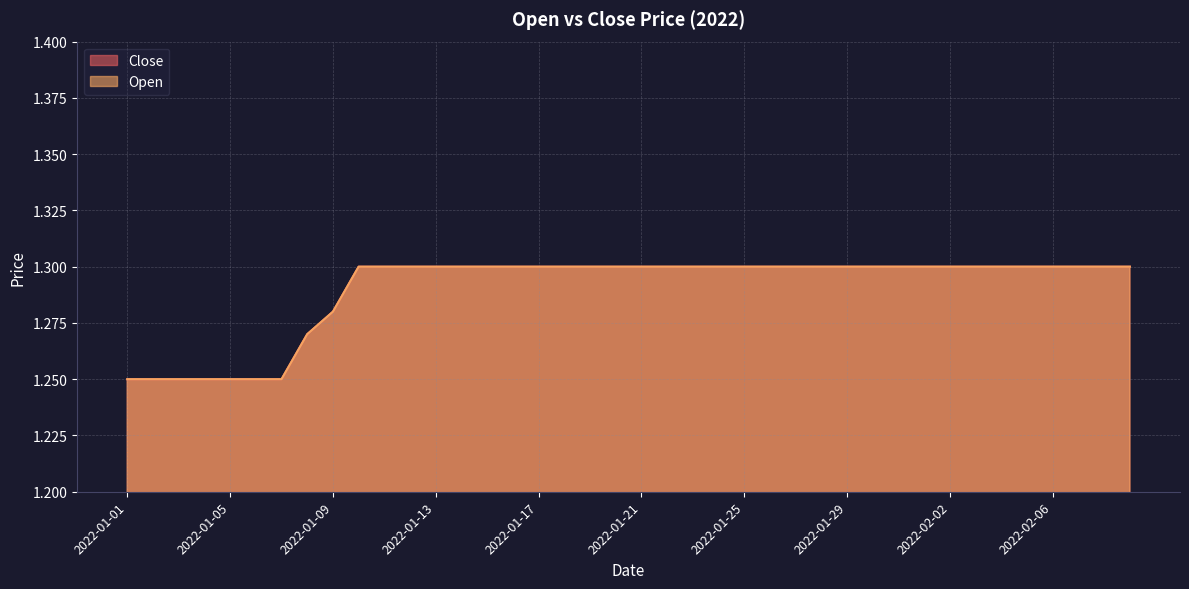

What is the sum of all Close values?

51.6